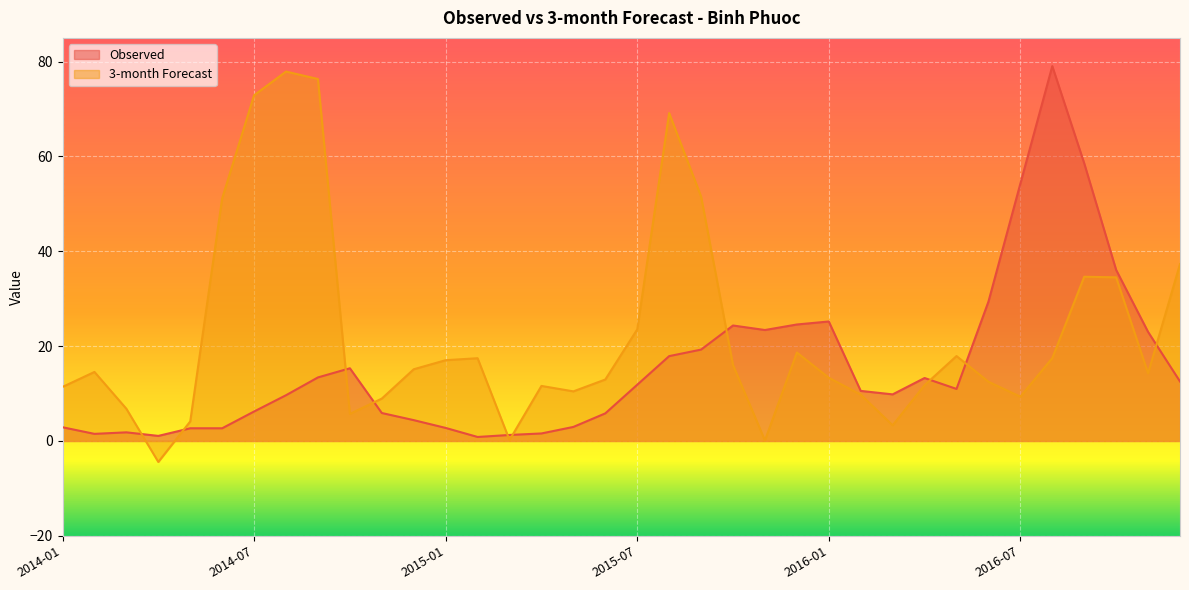

How many values in 3-month are below zero?

1